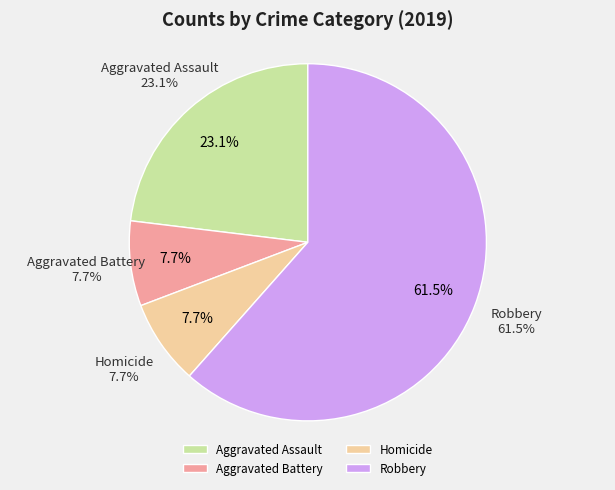

Between Aggravated Battery and Robbery, which is larger?

Robbery